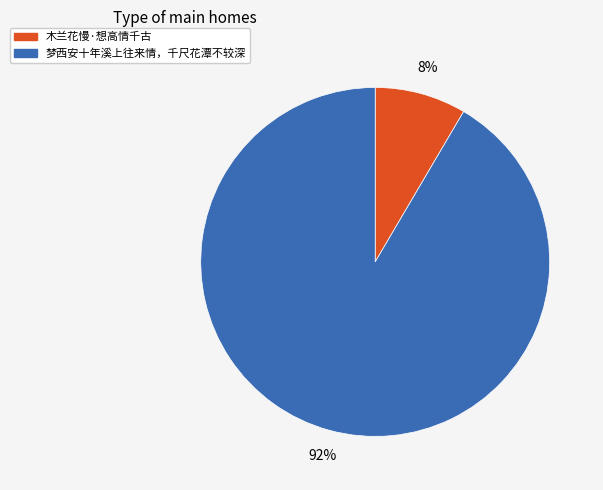

Count the number of slices in the pie.

2